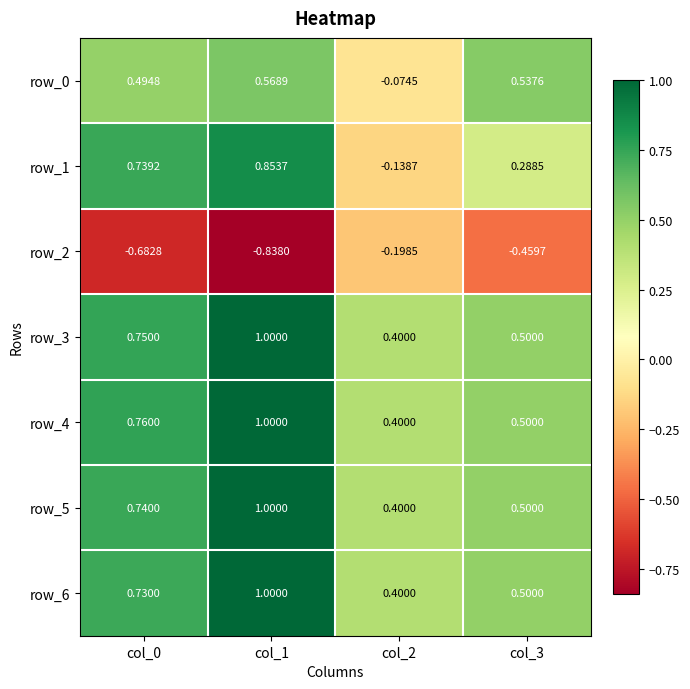

Is the value of row_0 at col_1 greater than the value of row_1 at col_0?

No